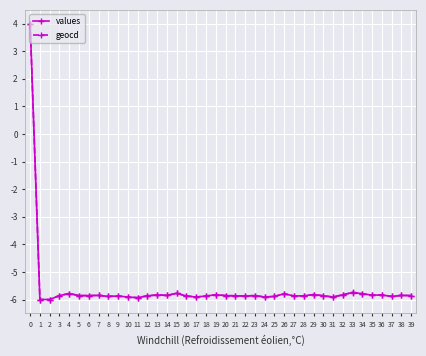

What is the value of the geocd point at the 25th from the left?

-5.9